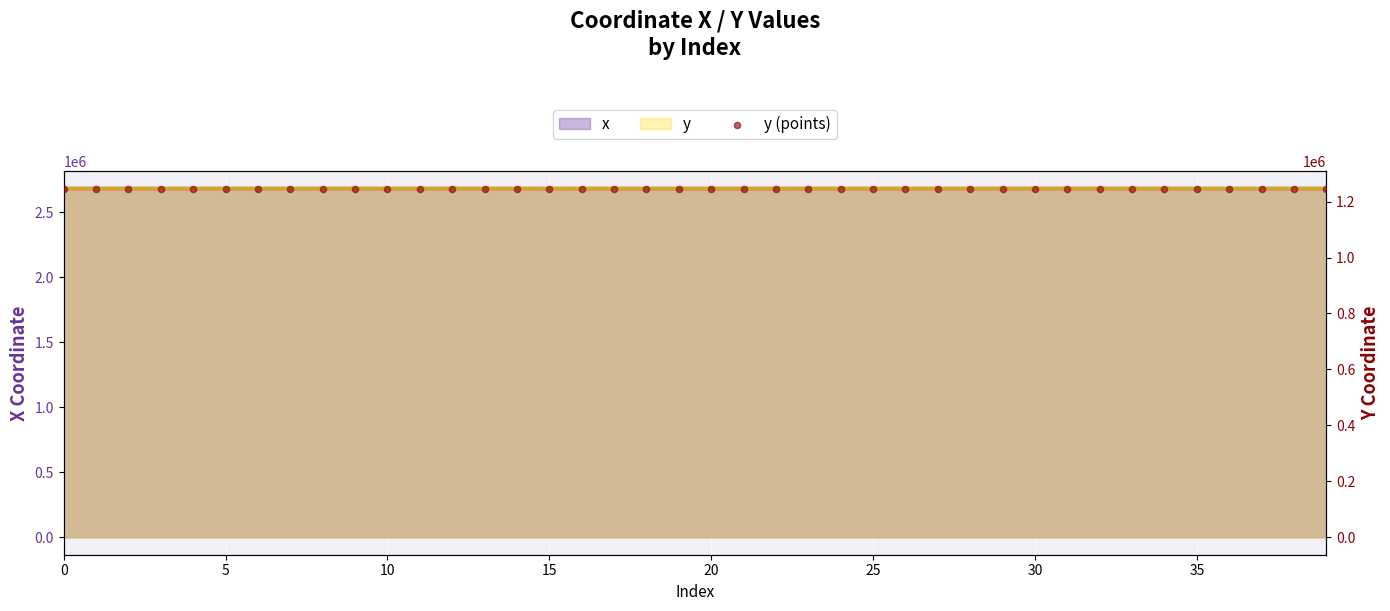

Which series reaches the maximum Y coordinate?

x